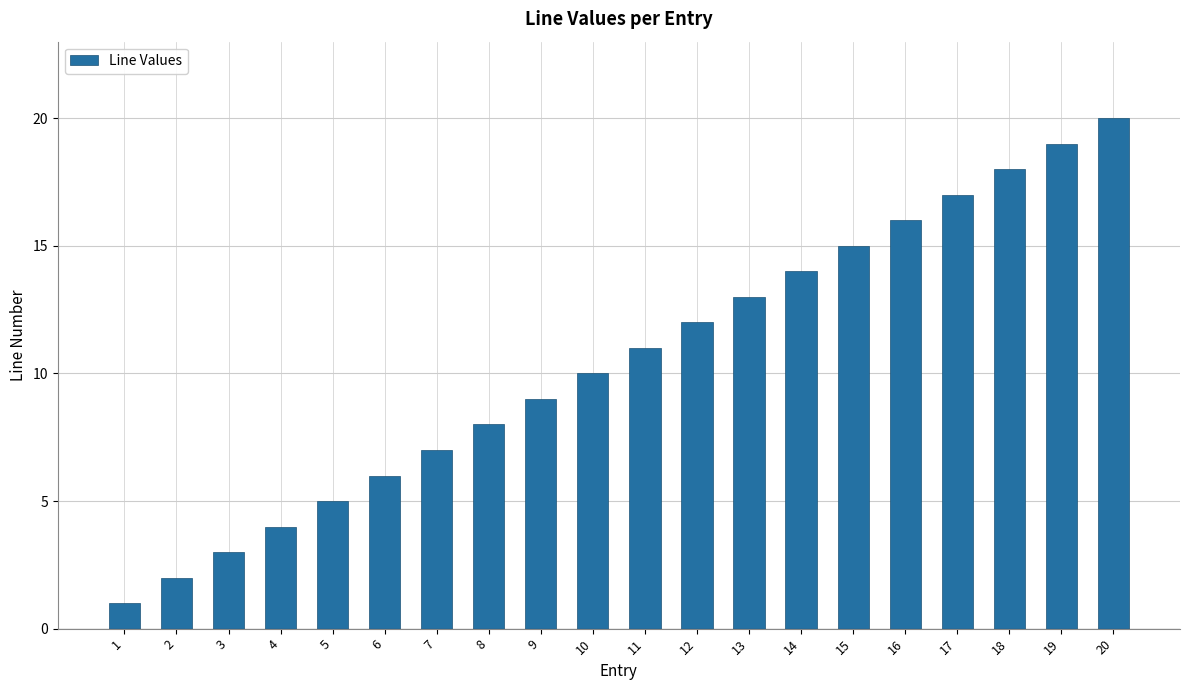

Reading left to right, list all the values displayed in this chart.

1=1	2=2	3=3	4=4	5=5	6=6	7=7	8=8	9=9	10=10	11=11	12=12	13=13	14=14	15=15	16=16	17=17	18=18	19=19	20=20